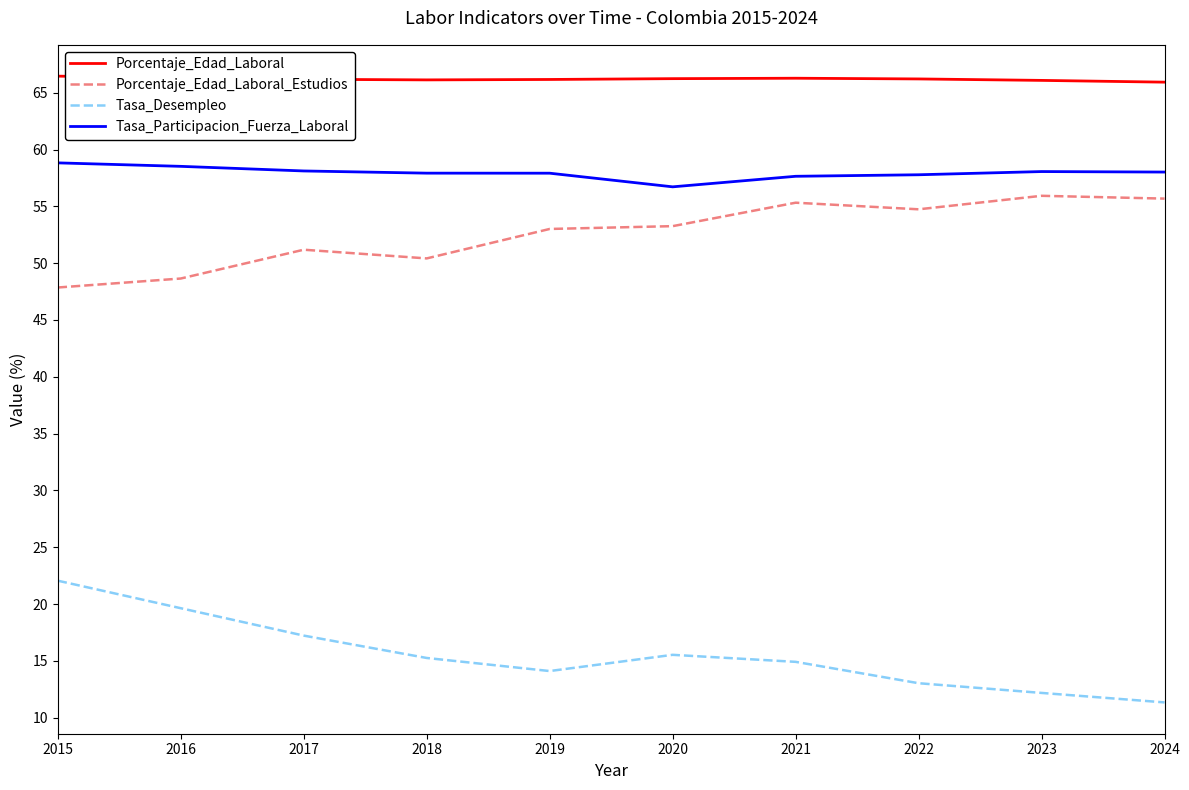

What is the maximum value shown in the chart?

66.5